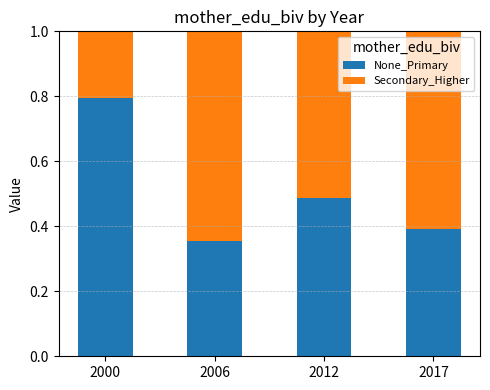

Are the bars horizontal?

No